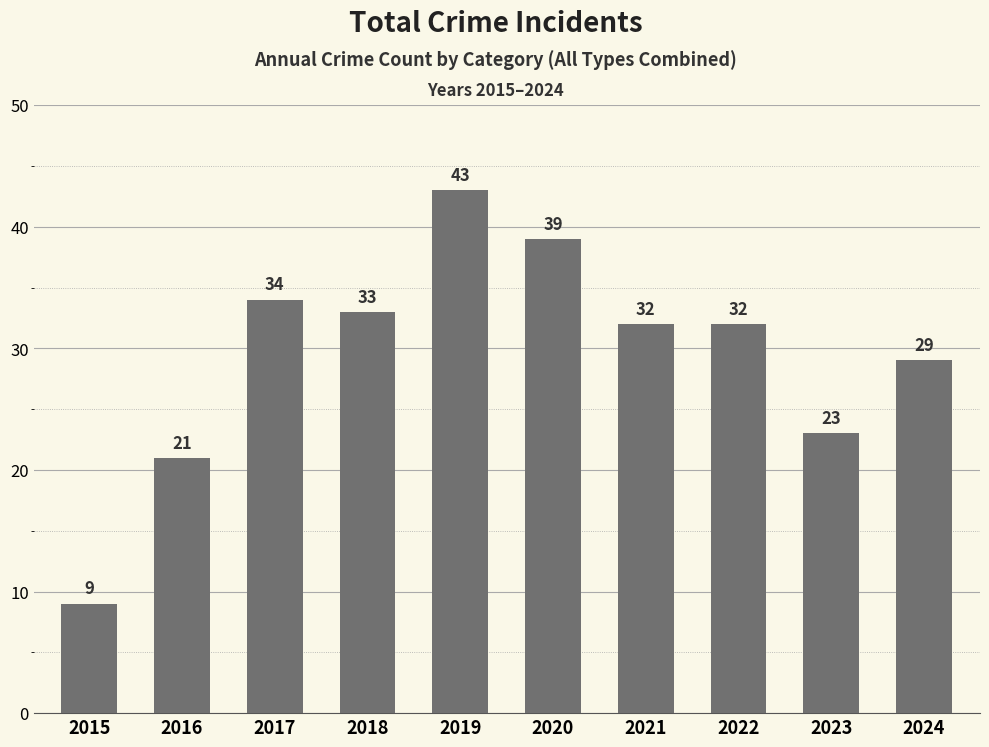

The chart shows a value of 19 at 2021. True or false?

False